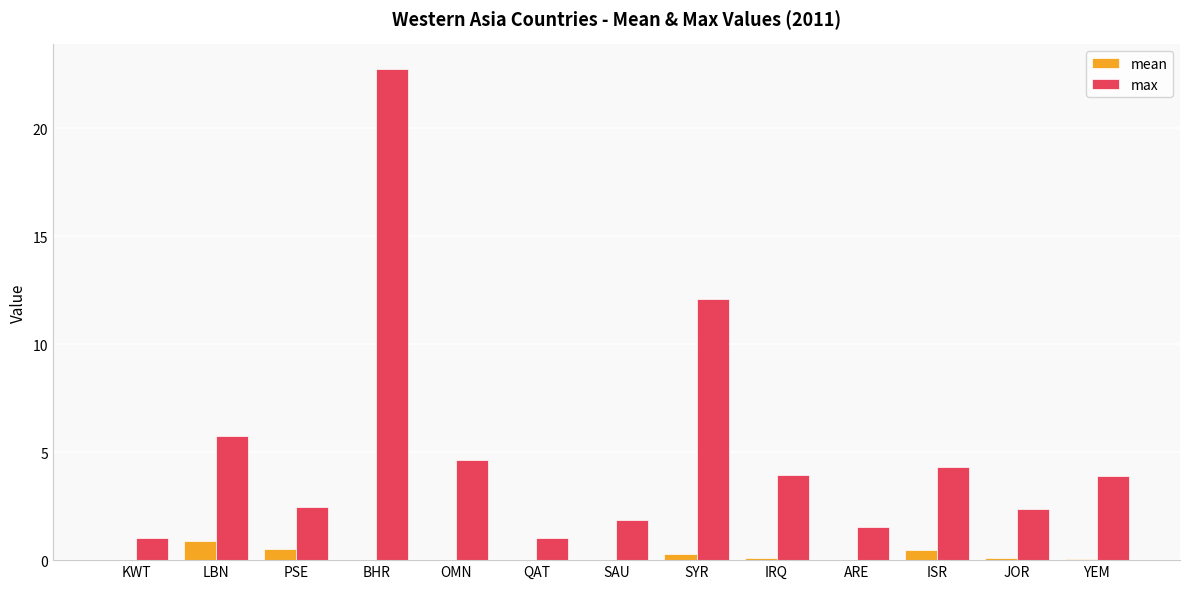

The value of max at ISR is 2.7. True or false?

False